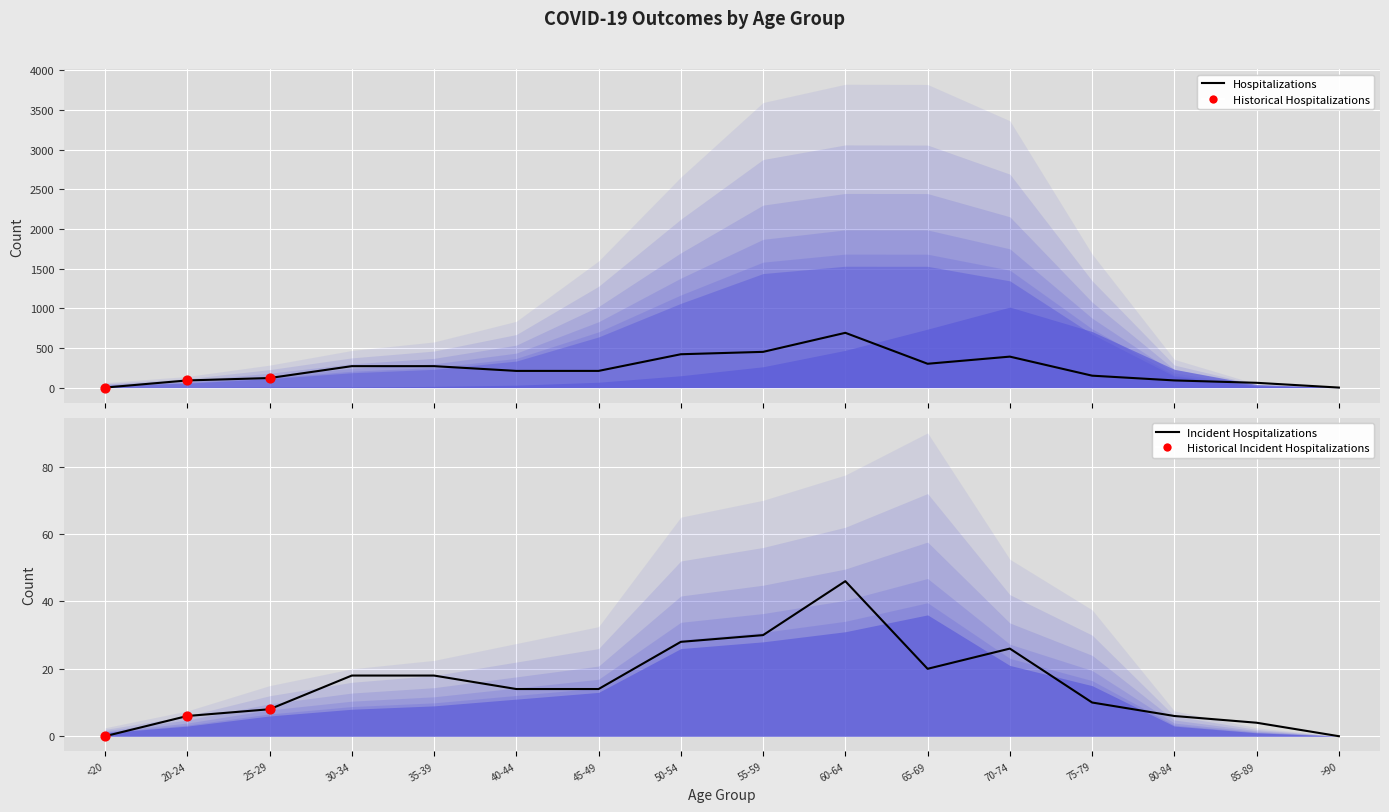

Which series has the largest Y range (max minus min)?

patients_in_hospital